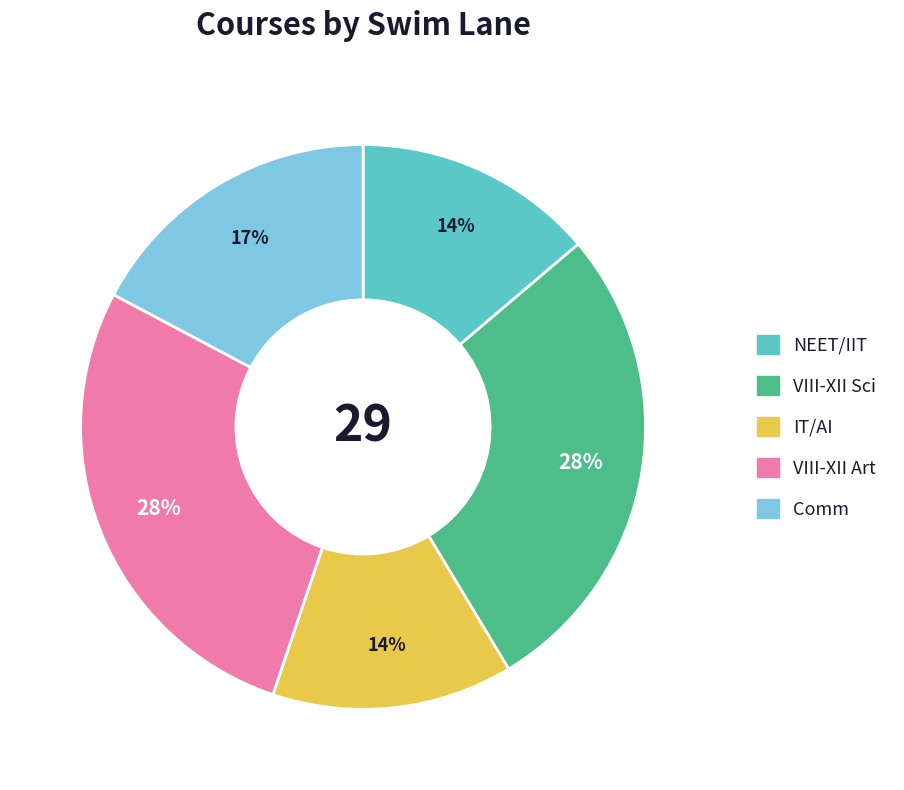

To the nearest percent, what is the average slice percentage?

20%